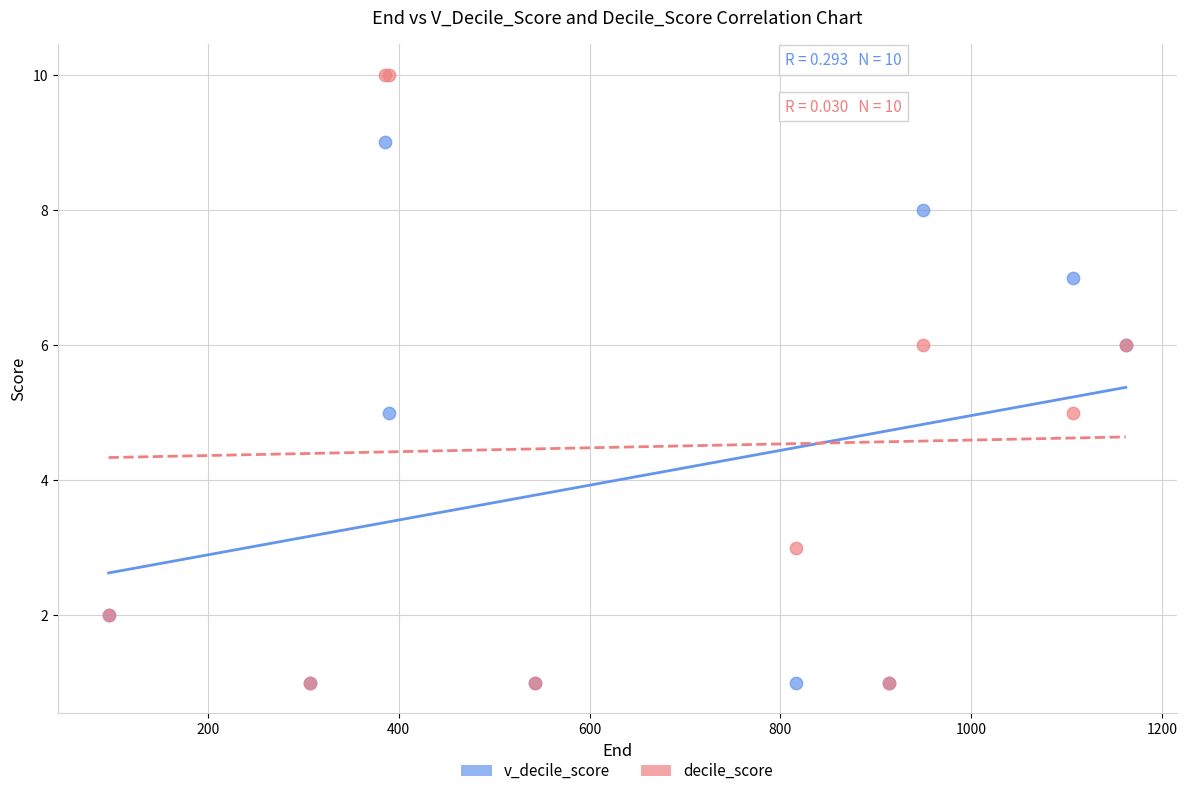

Which series contains the highest Y value?

decile_score